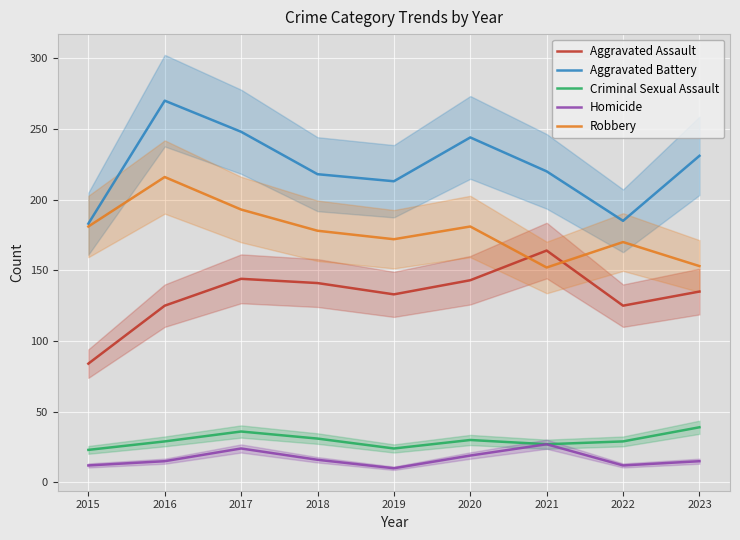

True or false: Homicide has more than 0 interior local peaks.

True